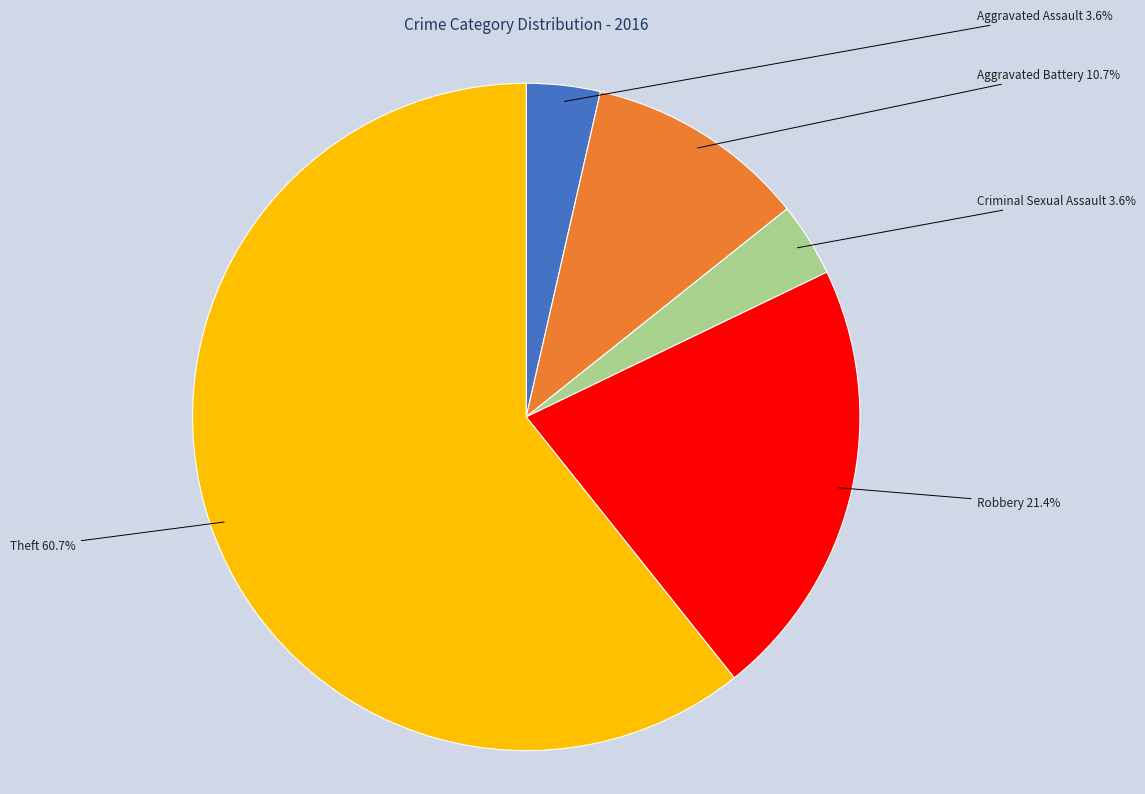

To the nearest percent, what is the combined percentage of Aggravated Assault and Aggravated Battery?

14%